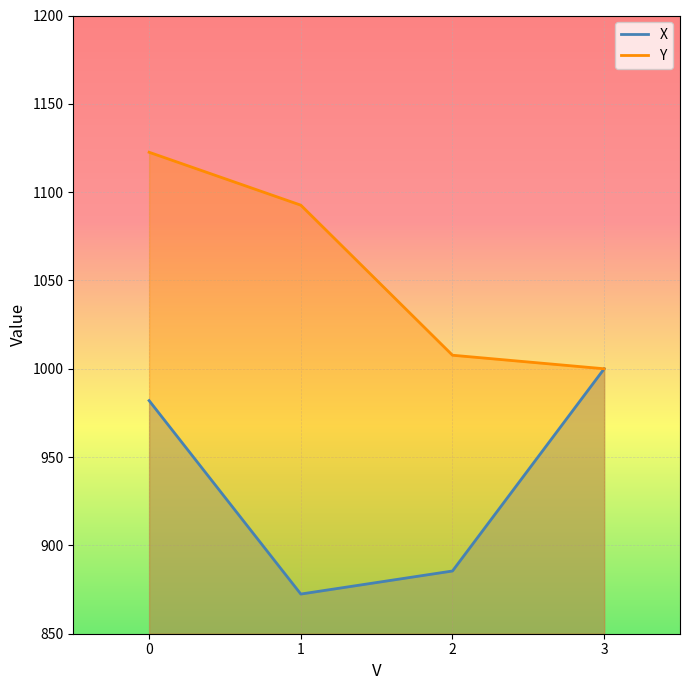

True or false: Y and X cross at least once.

False